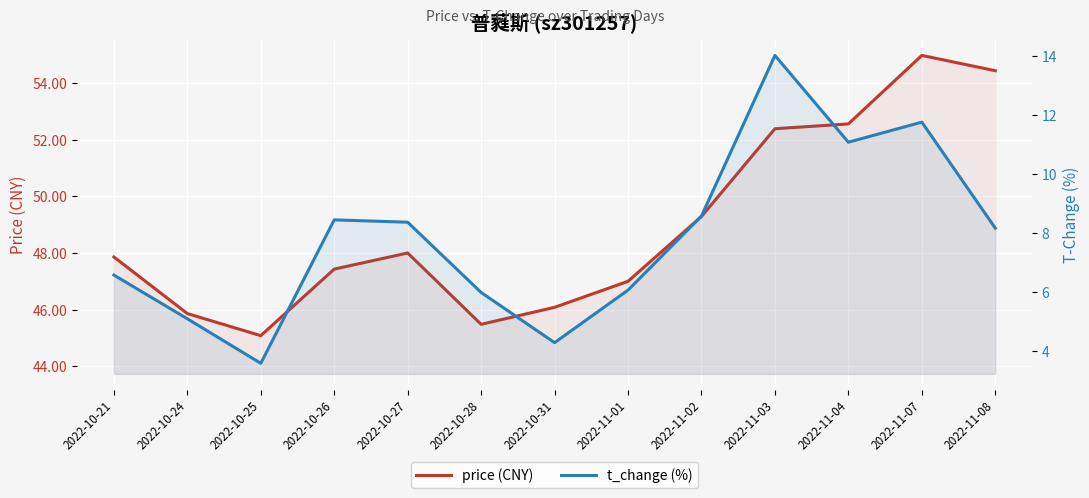

Count the number of data series in this chart.

2